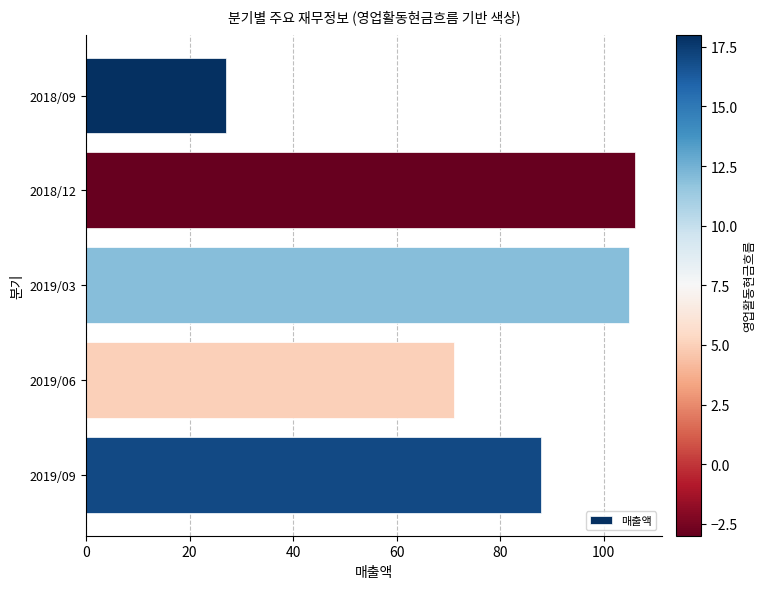

What is the difference between the maximum and minimum values?

79